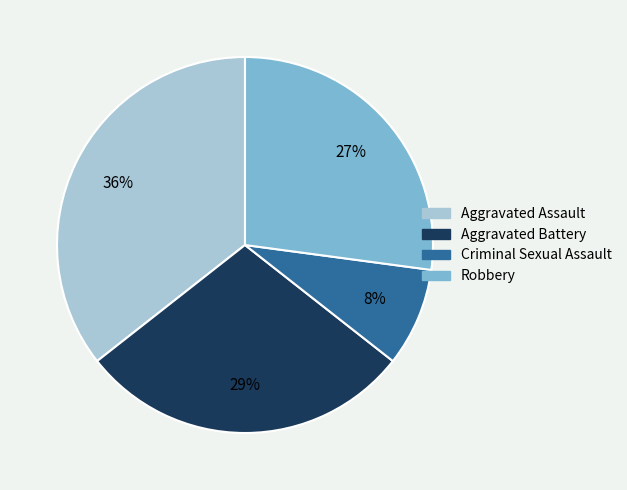

True or false: Criminal Sexual Assault accounts for 8% of the total.

True